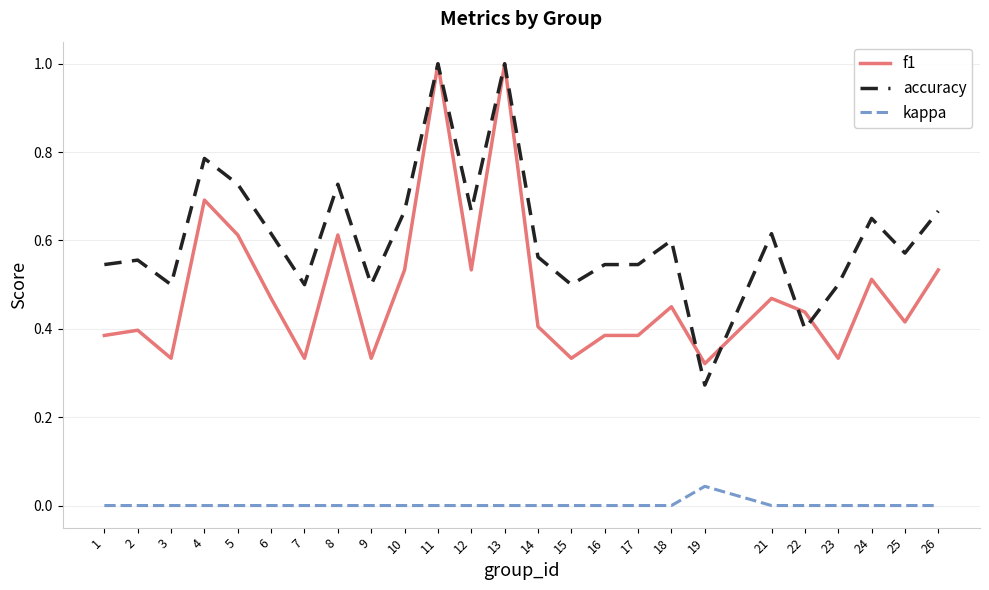

Is the value of accuracy at 22 greater than the value of f1 at 11?

No